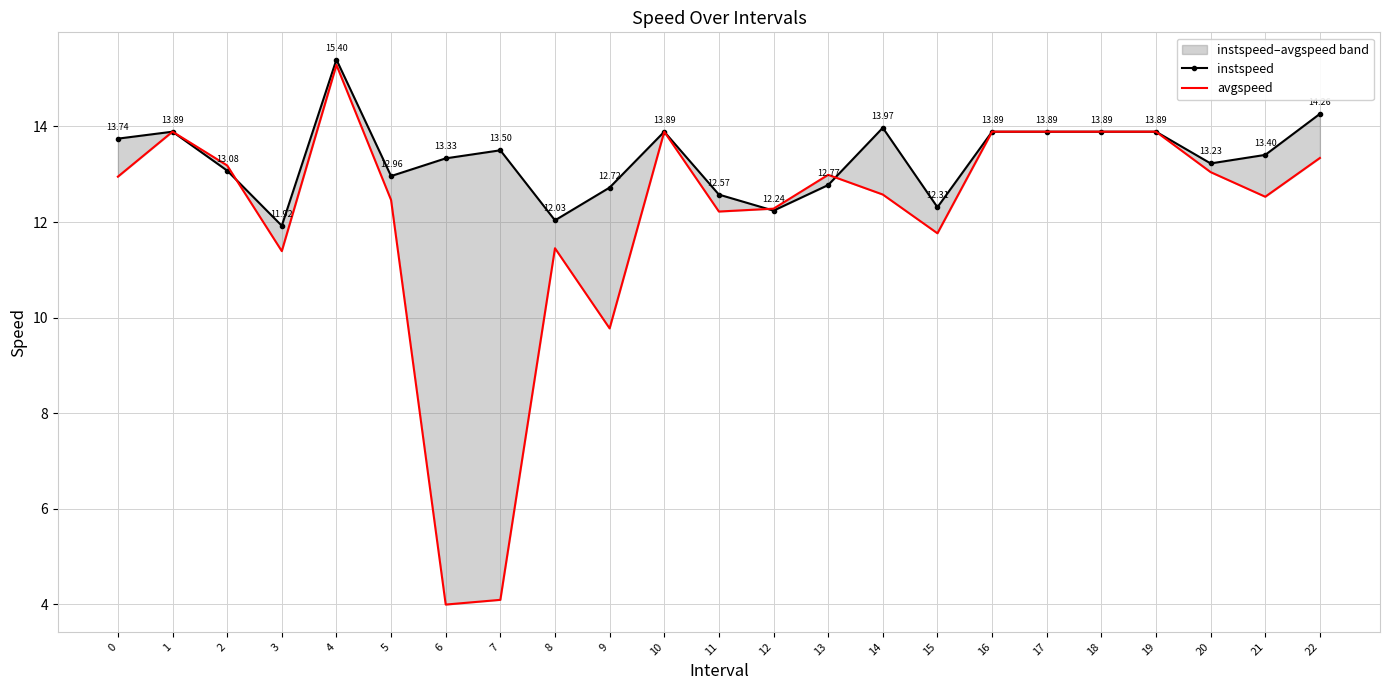

What is the maximum value for avgspeed?

15.3